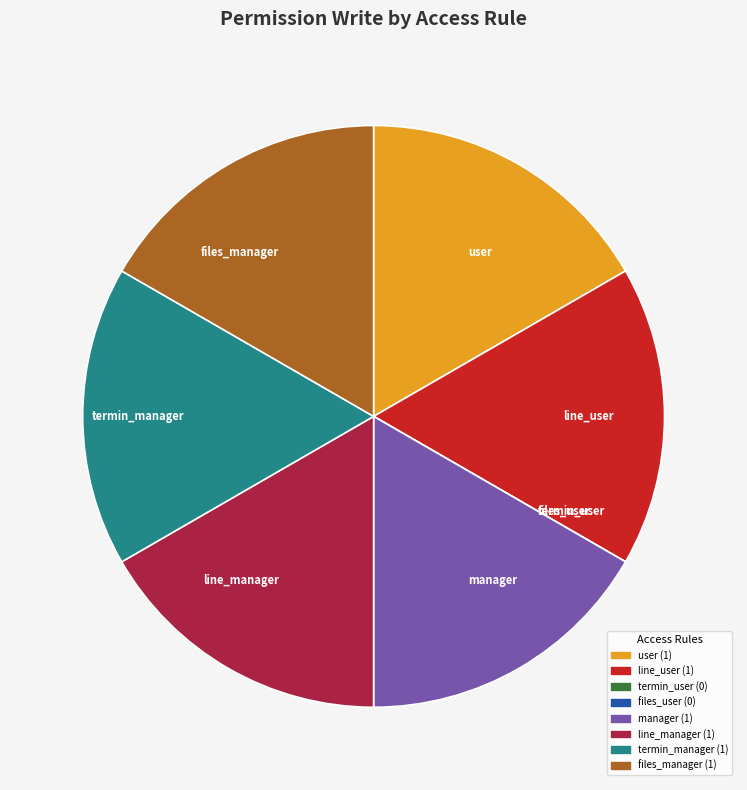

Is there a majority slice in this chart?

No